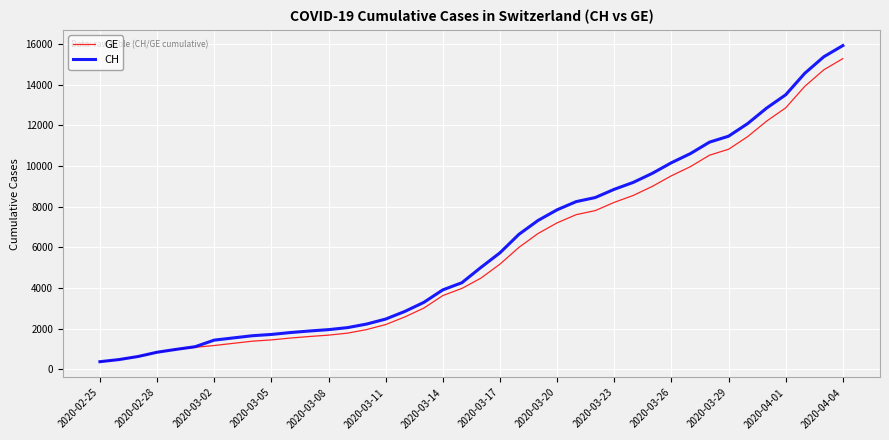

What is the difference between the maximum and second lowest values in the CH series?

15447